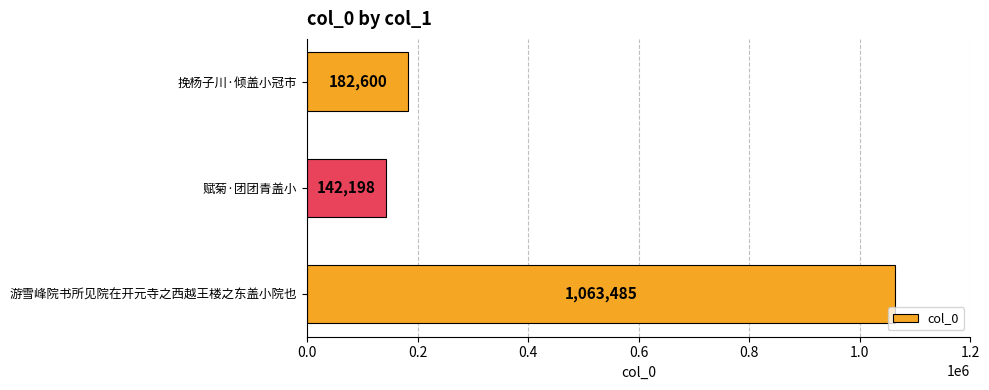

At which category does the chart reach its minimum across all series?

赋菊·团团青盖小